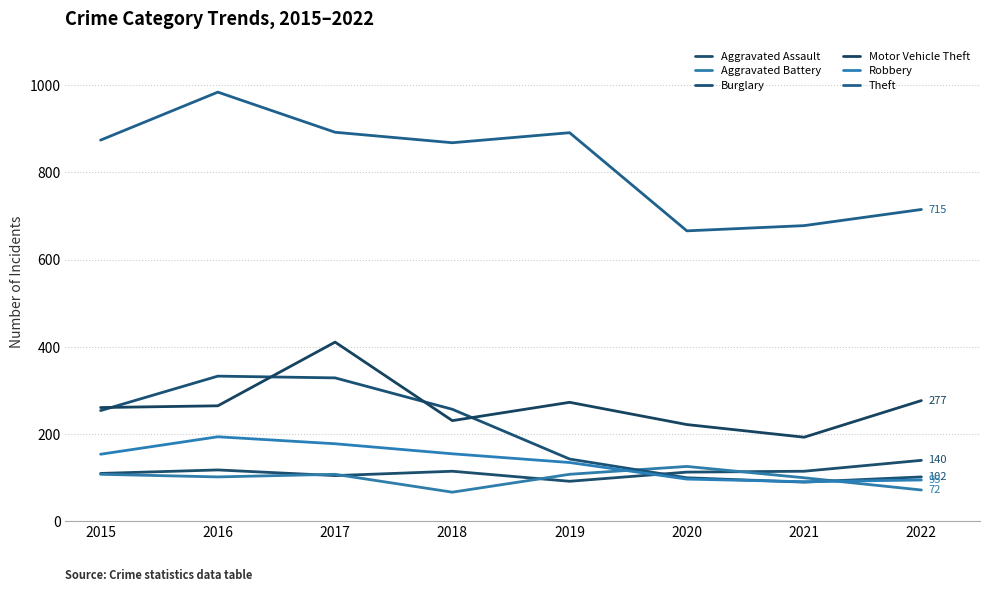

What is the difference between the Aggravated Assault values at 2016 and 2017?

13